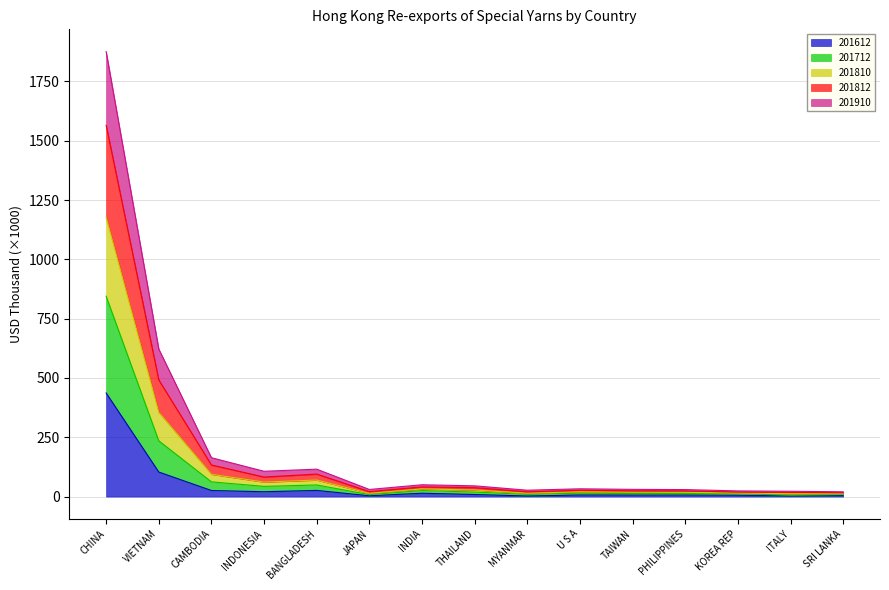

How many lines are shown in the chart?

5